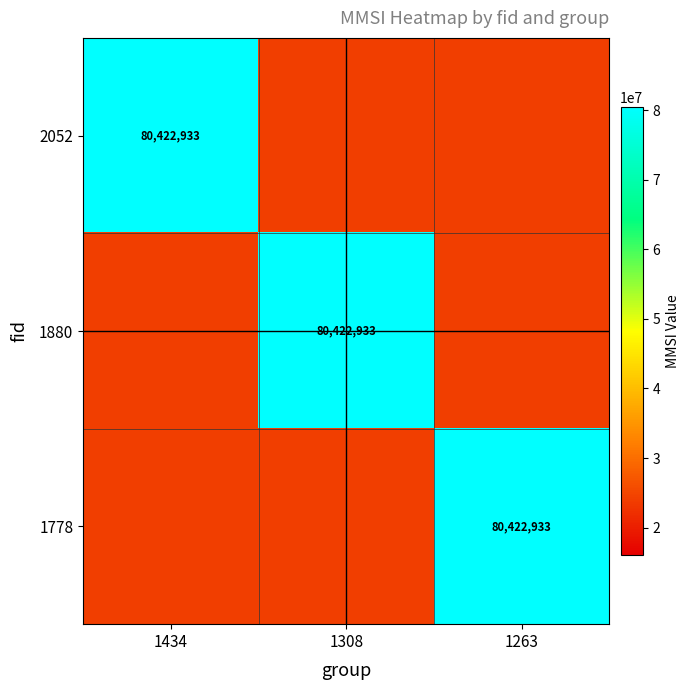

At how many categories does at least one series exceed 47981393?

3